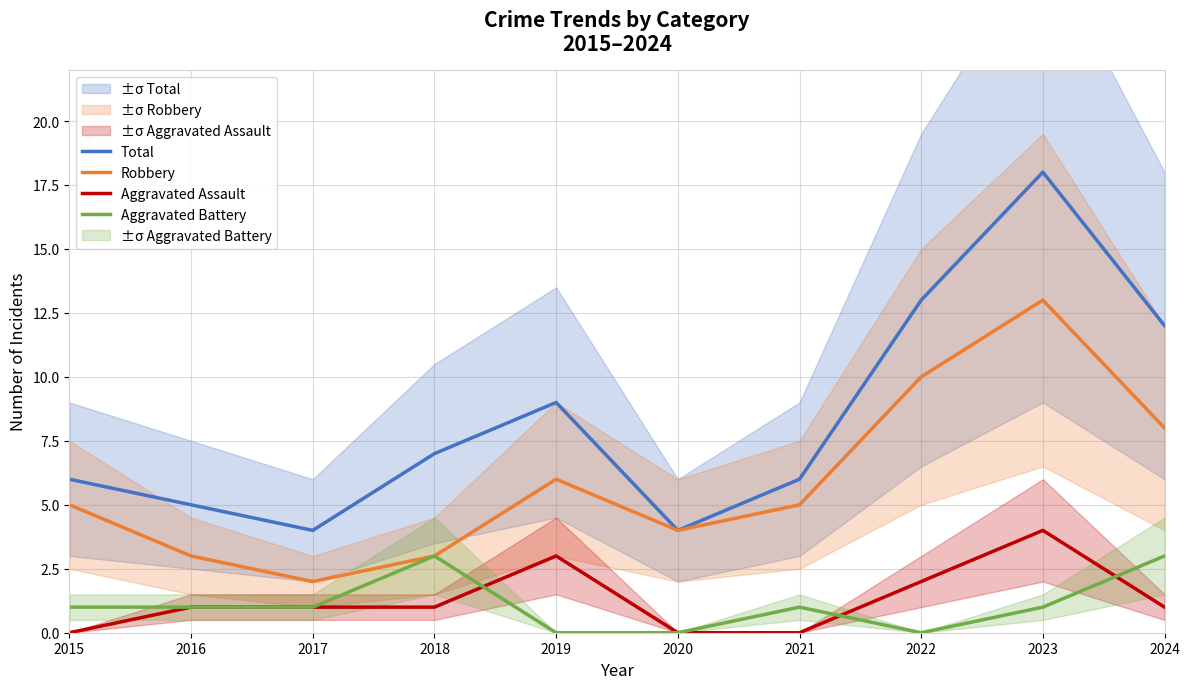

At which label does Total first exceed 7?

2019